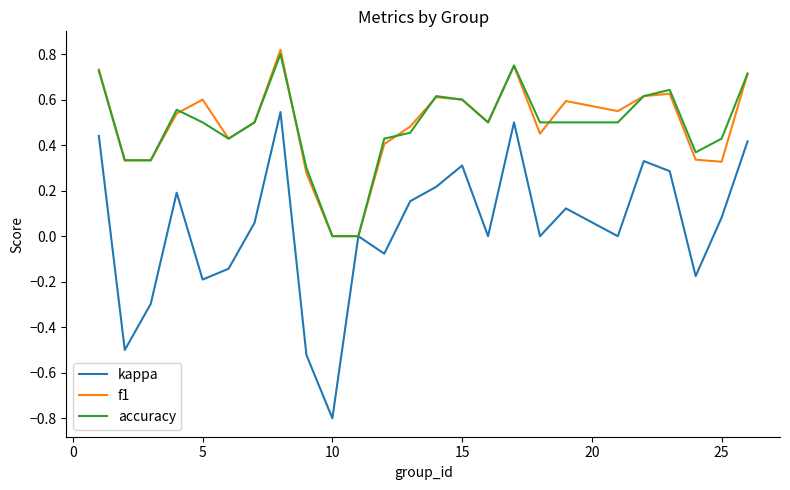

What is the smallest value displayed?

-0.8